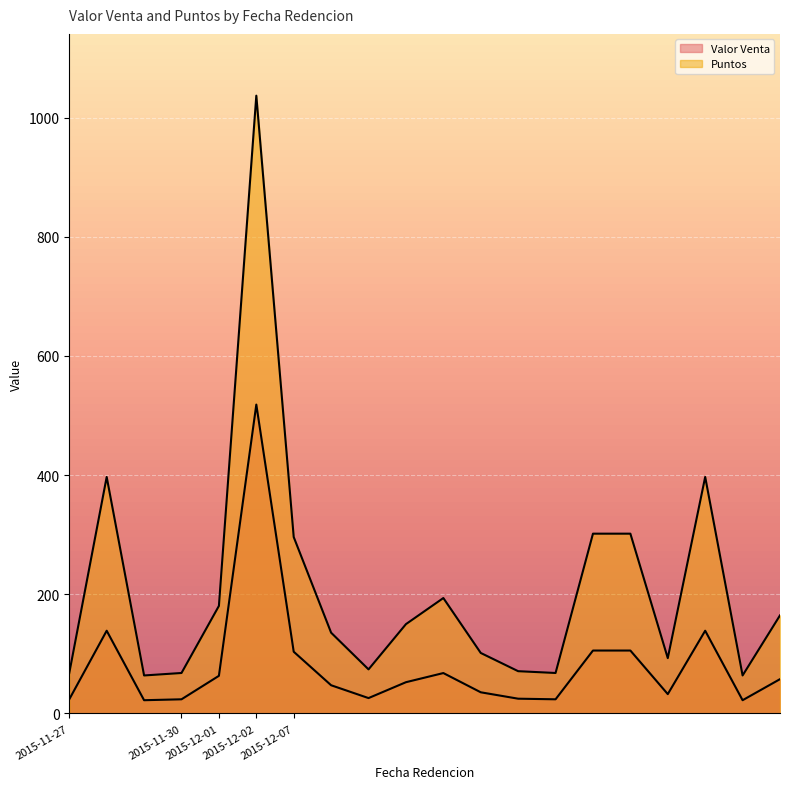

How many data points in Puntos are above 149?

10